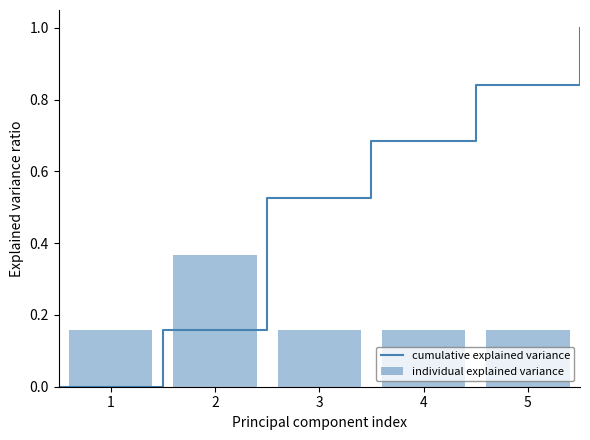

The chart shows a value of 0.2 at 5. True or false?

True